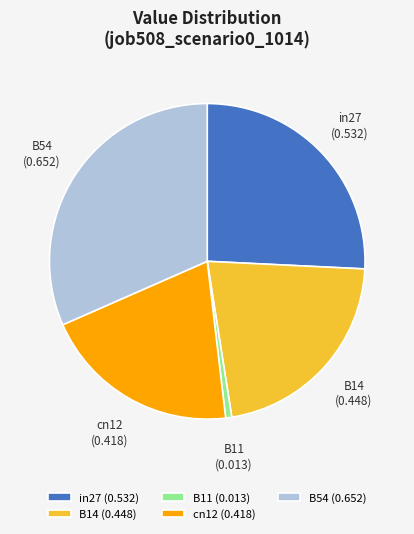

Is there a majority slice in this chart?

No